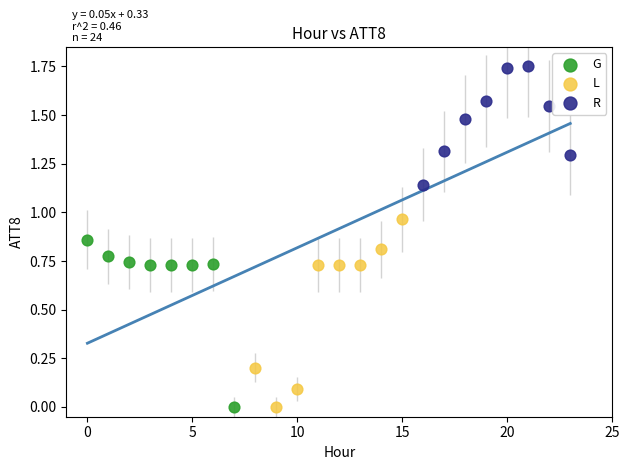

Which series contains the highest Y value?

R